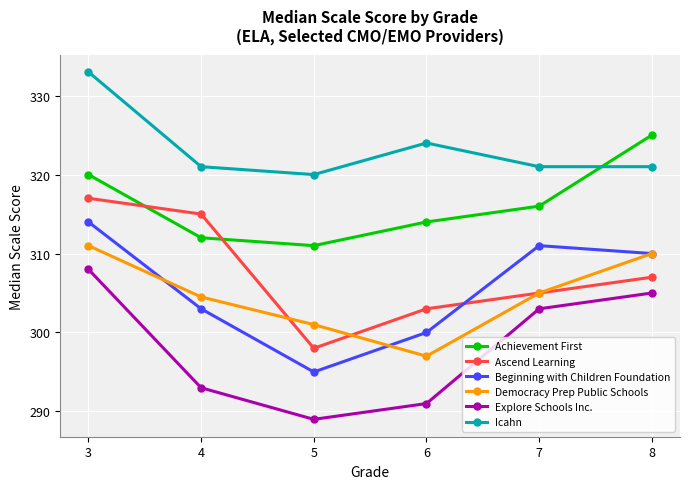

How many data points in Explore Schools Inc. are less than 303?

3